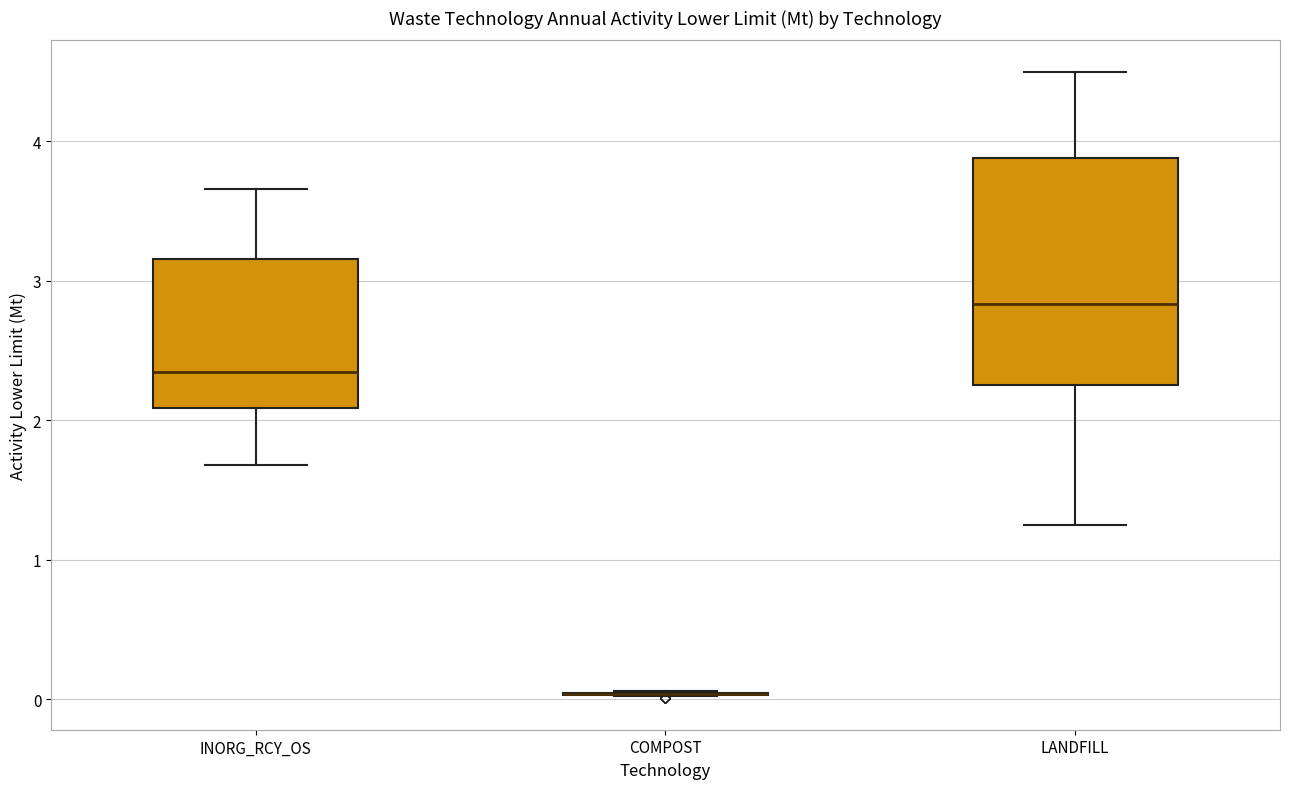

Comparing the boxes themselves (not the whiskers), which one is the tallest?

LANDFILL